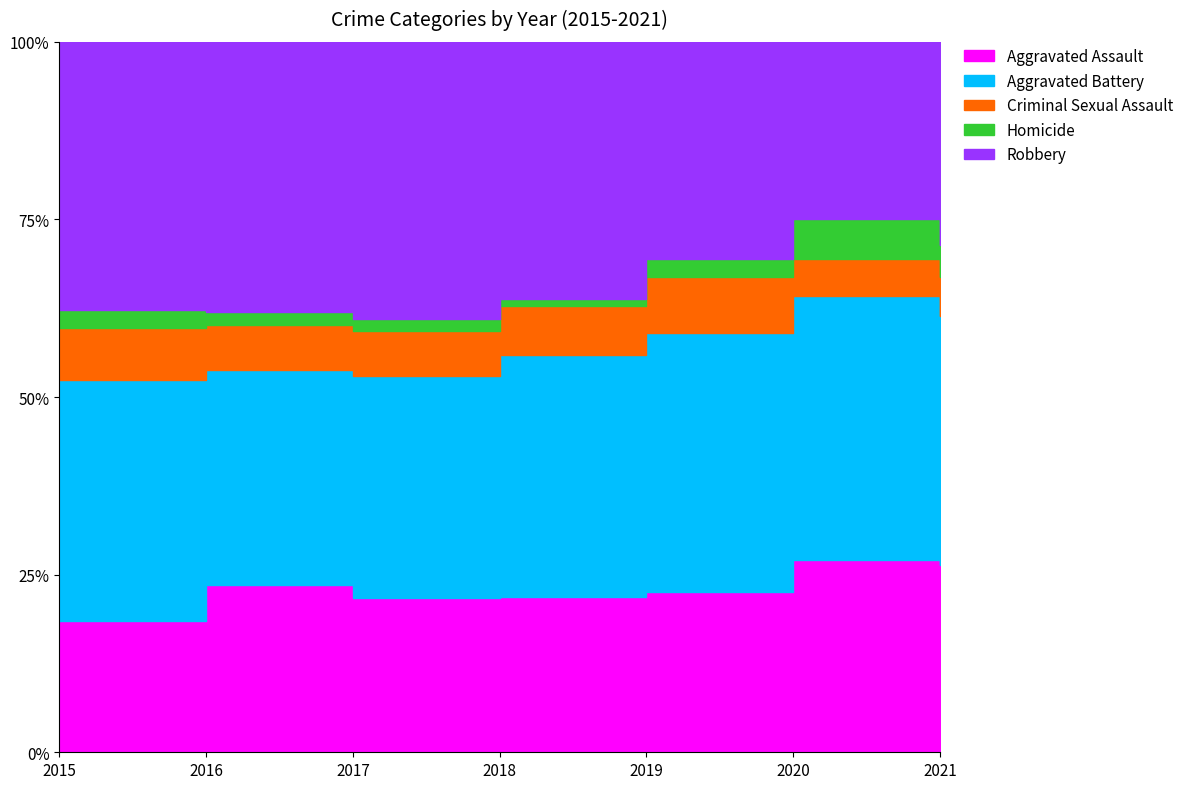

What is the sum of the Homicide values at 2017 and 2016?

17